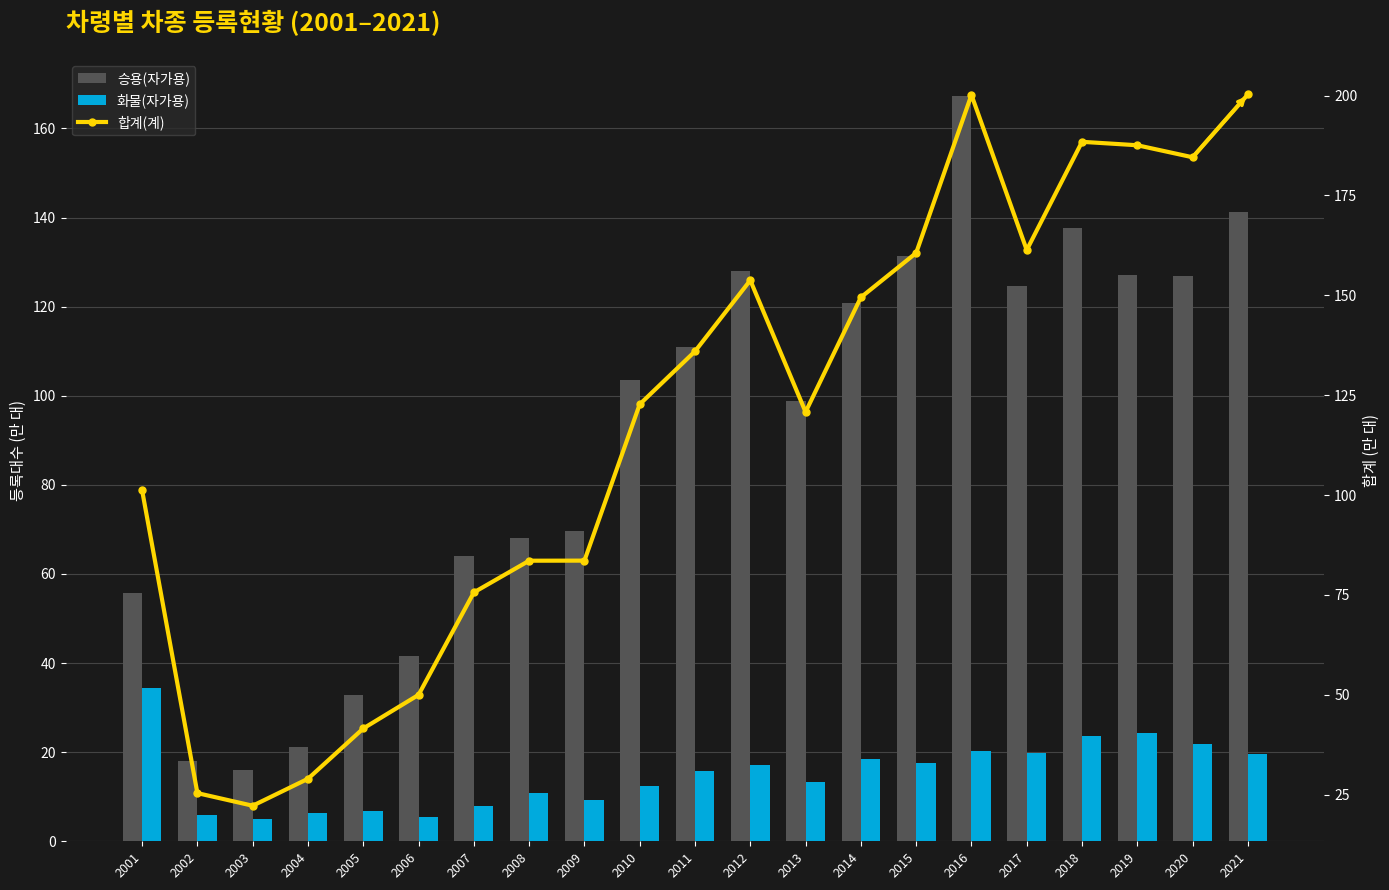

Rank the series at 2013 from lowest to highest value.

화물(자가용), 승용(자가용), 합계(계)